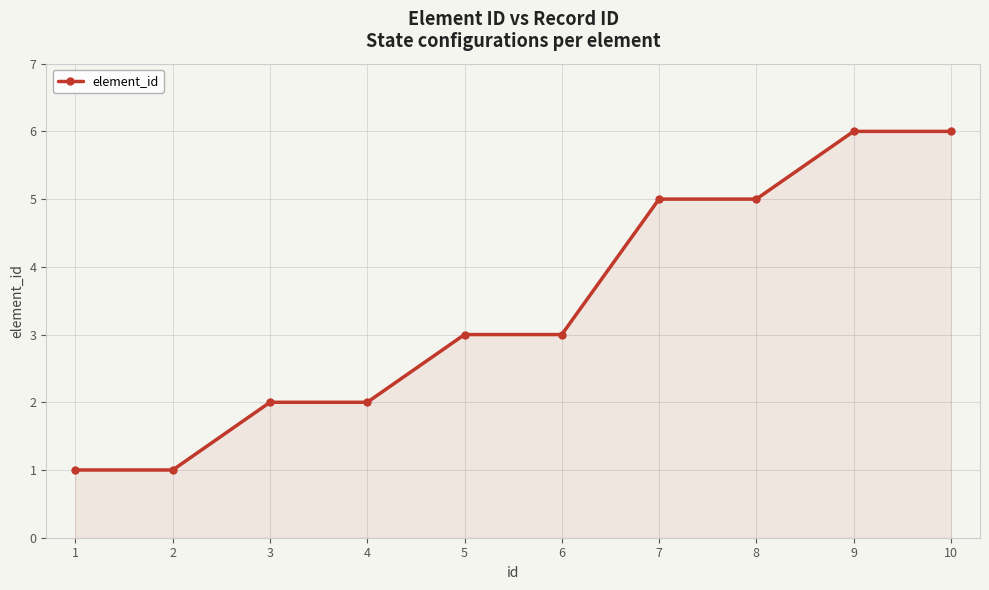

Between 2 and 4, which is larger?

4